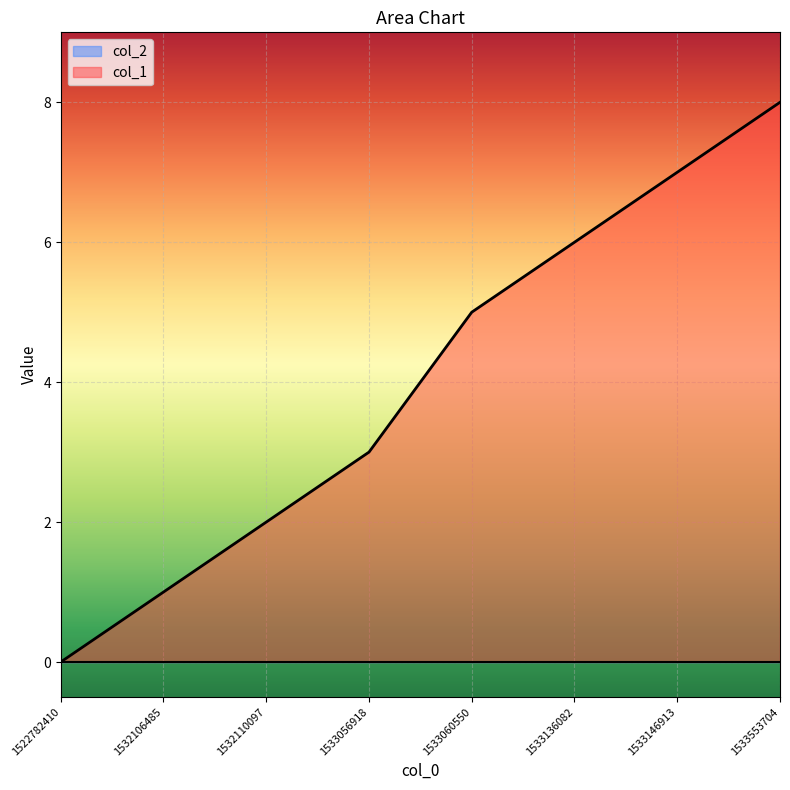

What is the change in value from 1533146913 to 1533553704?

+1